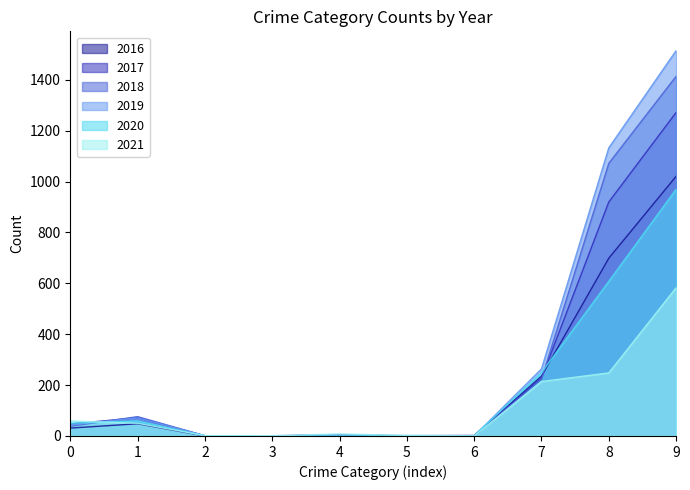

What is the total value across all series at 1?

376